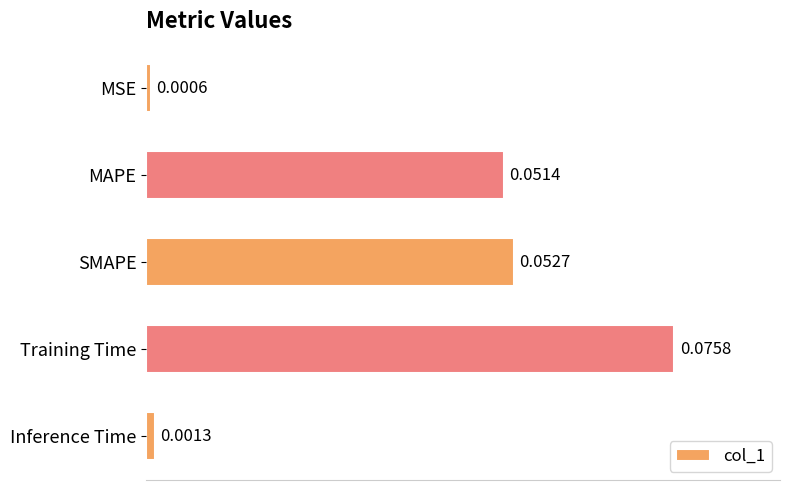

Which category has the highest value across all series?

Training Time